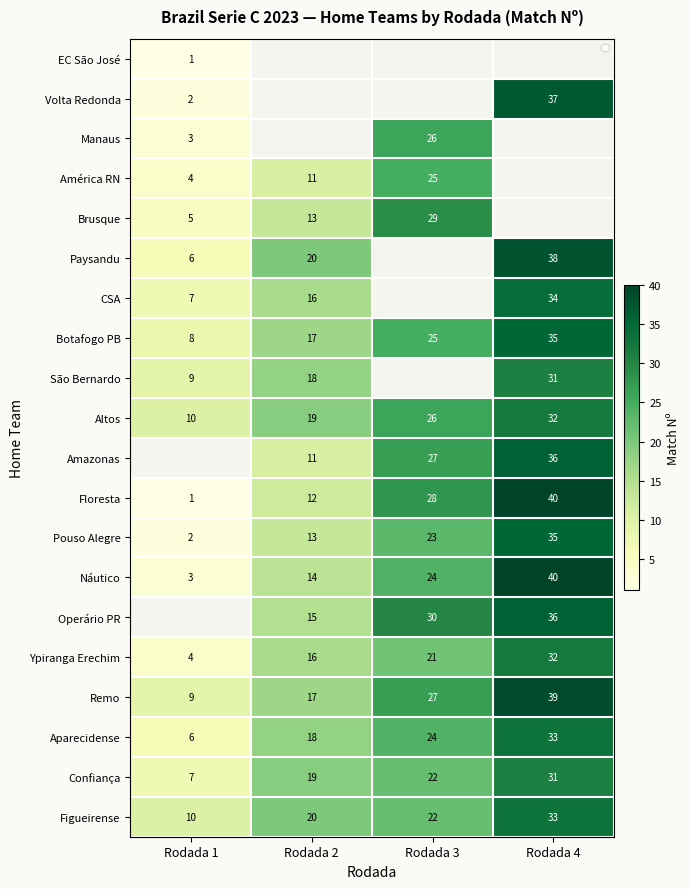

What is the sum of all Remo values?

92